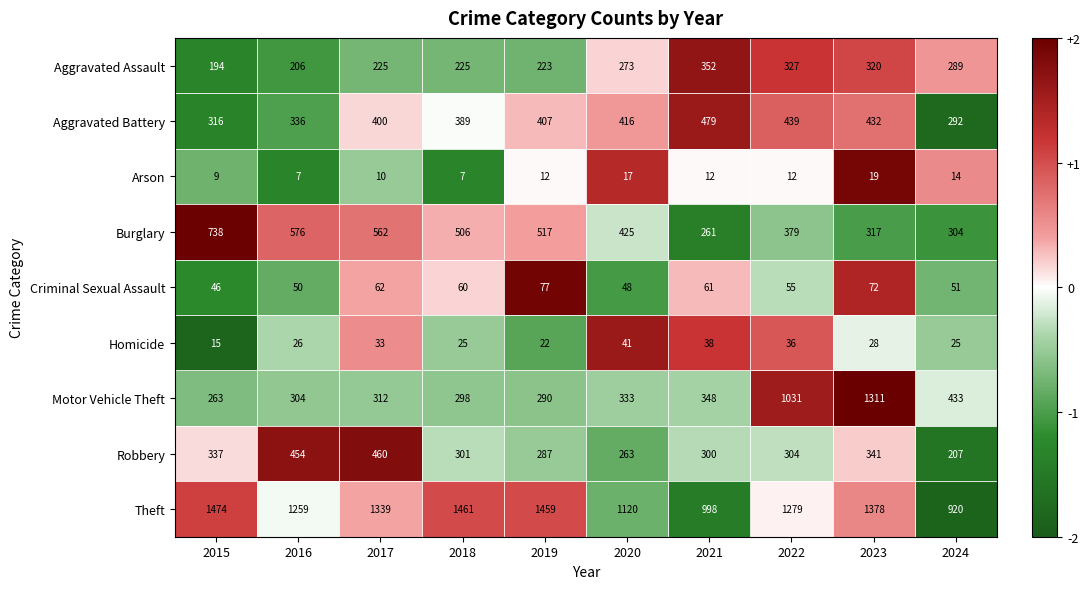

Rank the series by their maximum value, from highest to lowest.

Theft, Motor Vehicle Theft, Burglary, Aggravated Battery, Robbery, Aggravated Assault, Criminal Sexual Assault, Homicide, Arson